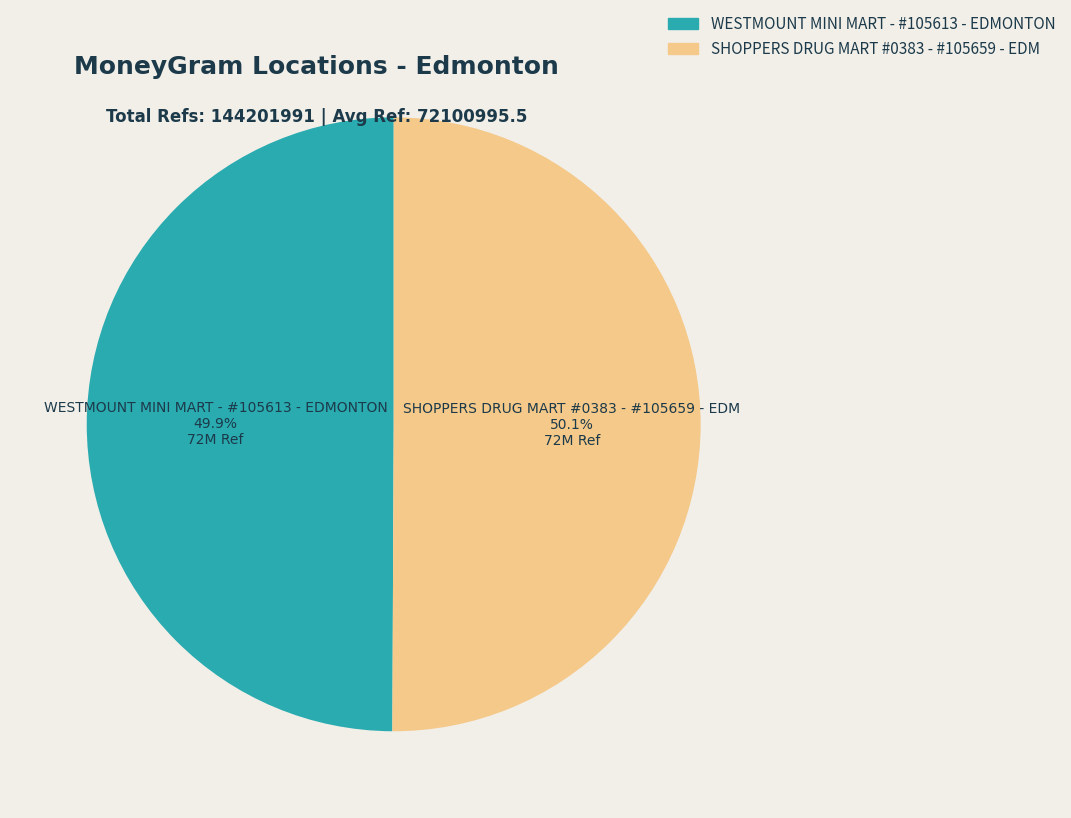

Is there any slice that represents more than half of the pie?

Yes